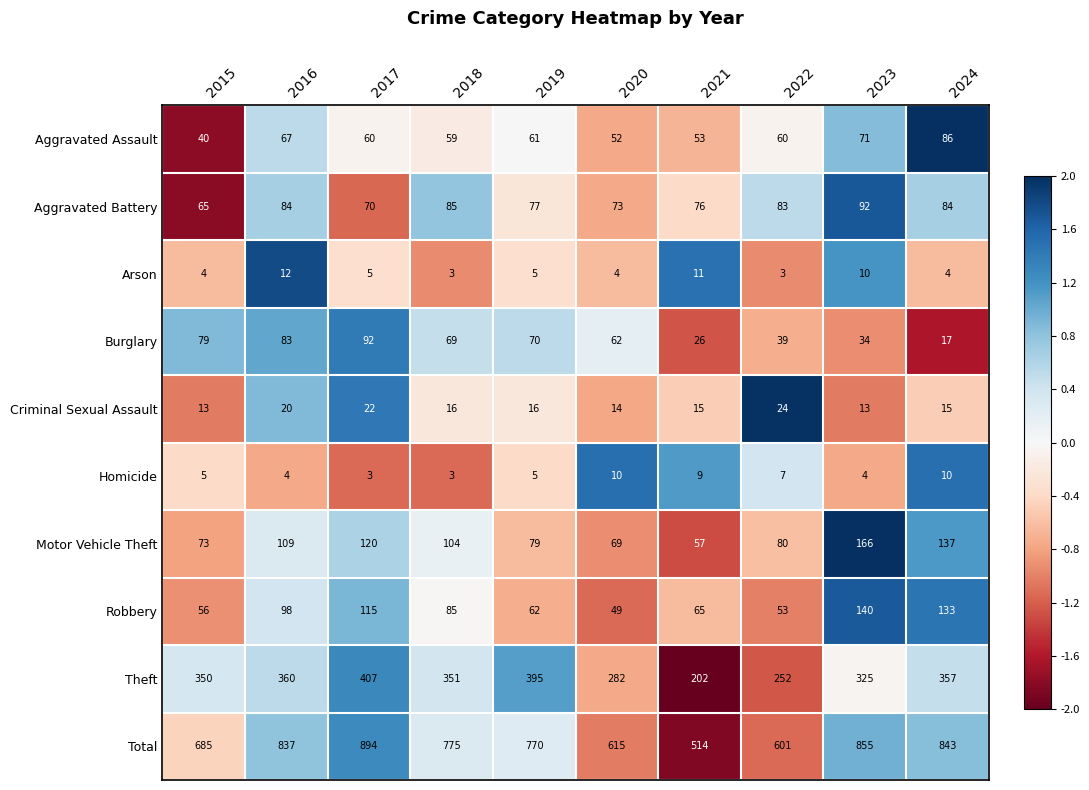

Where does the Aggravated Battery series first go above 83?

2016